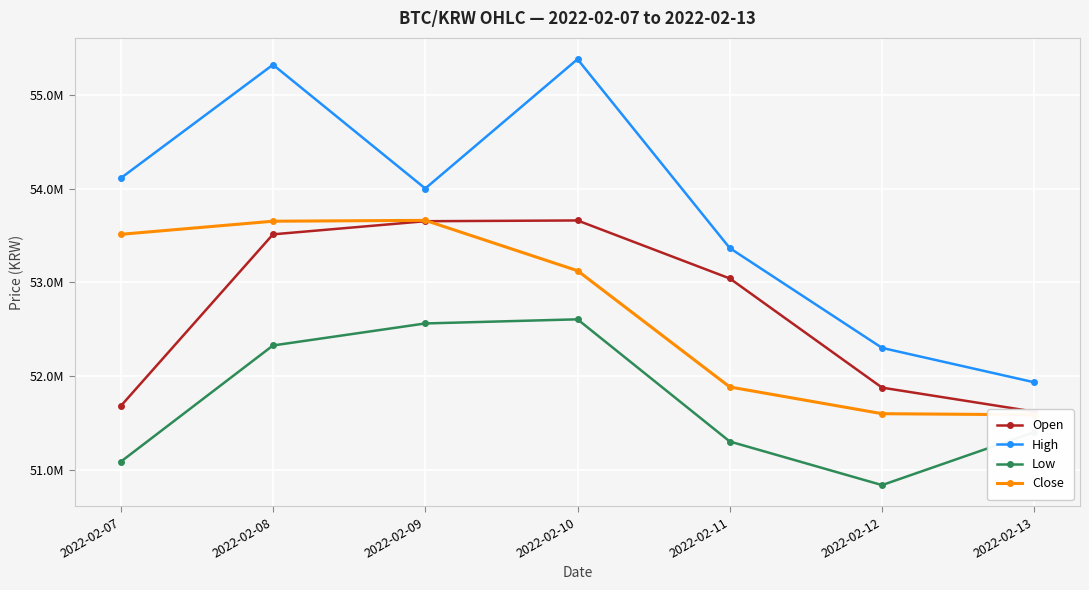

At 2022-02-08, list the series in order from largest to smallest.

High, Close, Open, Low